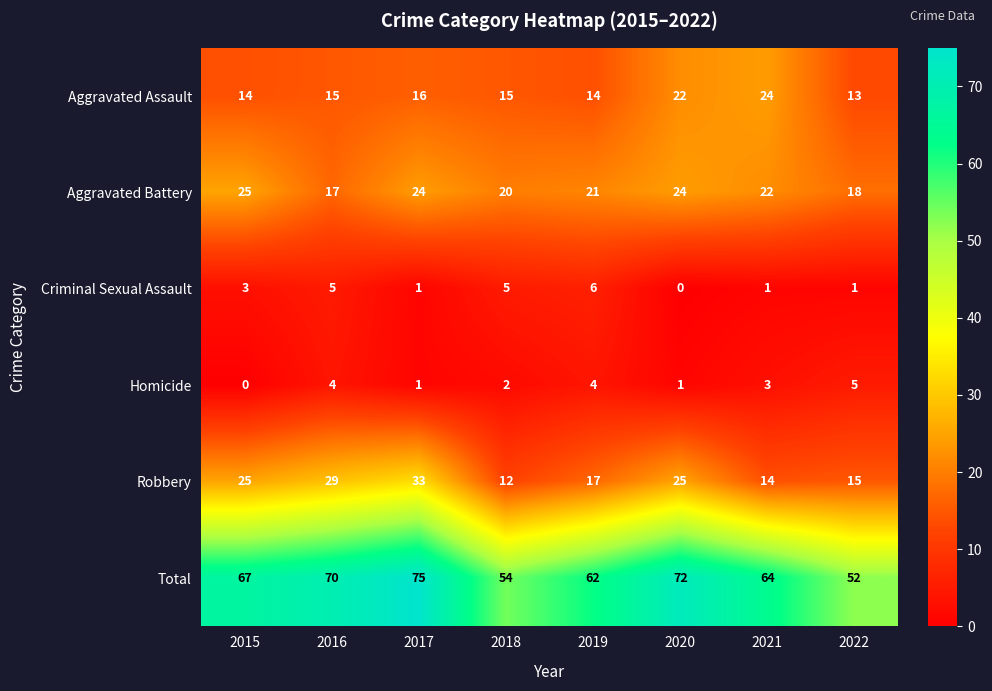

What is the sum of the Total values at 2018 and 2016?

124